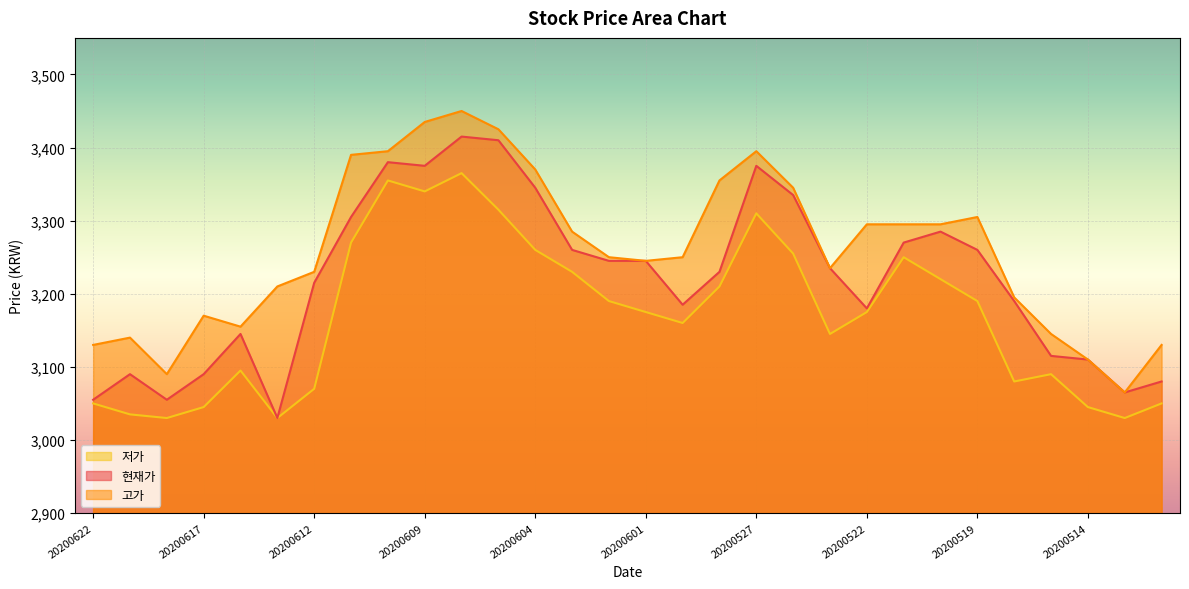

Which category has the highest value across all series?

20200608